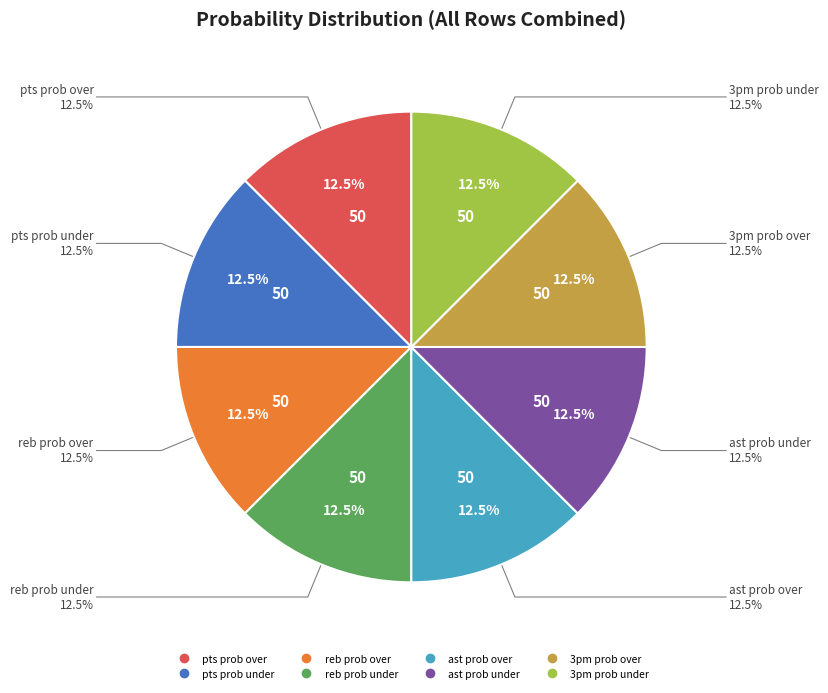

Is there a majority slice in this chart?

No